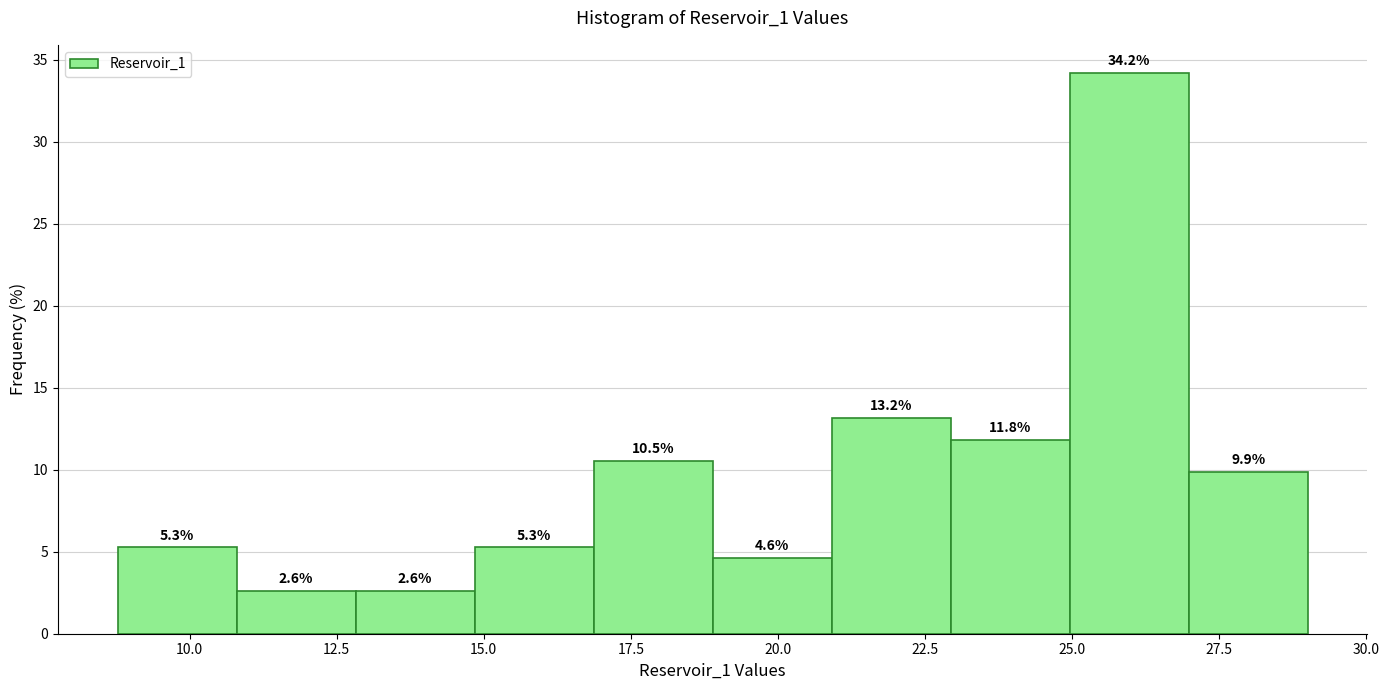

Reading left to right, list every bar in this chart as the range it spans on the x-axis followed by its height. The bar edges are not printed on the chart, so give them approximately, as read against the axis.

9 to 11: 5.3
11 to 13: 2.6
13 to 15: 2.6
15 to 17: 5.3
17 to 19: 10.5
19 to 21: 4.6
21 to 23: 13.2
23 to 25: 11.8
25 to 27: 34.2
27 to 29: 9.9